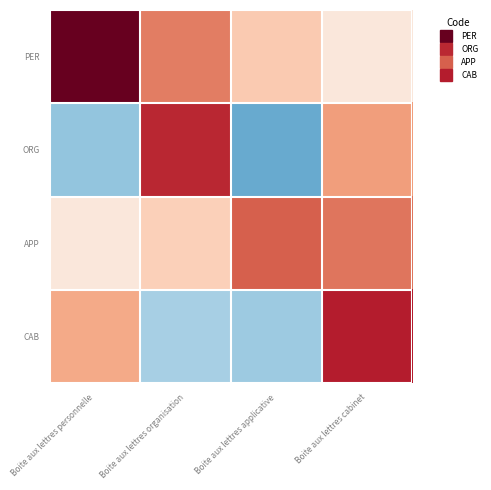

Reading left to right, extract all data points from this chart.

PER: Boite aux lettres personnelle=1.0	Boite aux lettres organisation=0.5	Boite aux lettres applicative=0.3	Boite aux lettres cabinet=0.1
ORG: Boite aux lettres personnelle=-0.4	Boite aux lettres organisation=0.8	Boite aux lettres applicative=-0.5	Boite aux lettres cabinet=0.4
APP: Boite aux lettres personnelle=0.1	Boite aux lettres organisation=0.2	Boite aux lettres applicative=0.6	Boite aux lettres cabinet=0.5
CAB: Boite aux lettres personnelle=0.4	Boite aux lettres organisation=-0.3	Boite aux lettres applicative=-0.4	Boite aux lettres cabinet=0.8